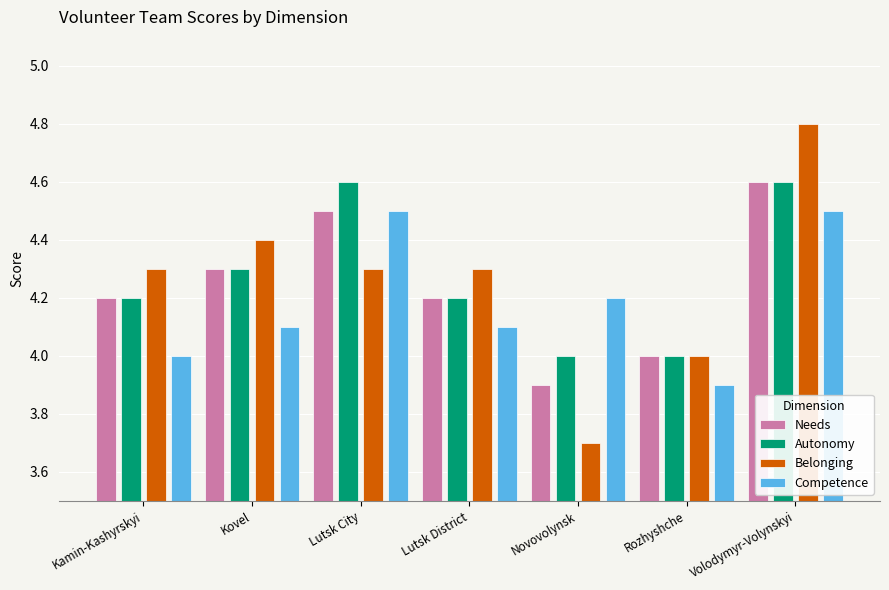

Which series has the largest range (max minus min)?

Belonging